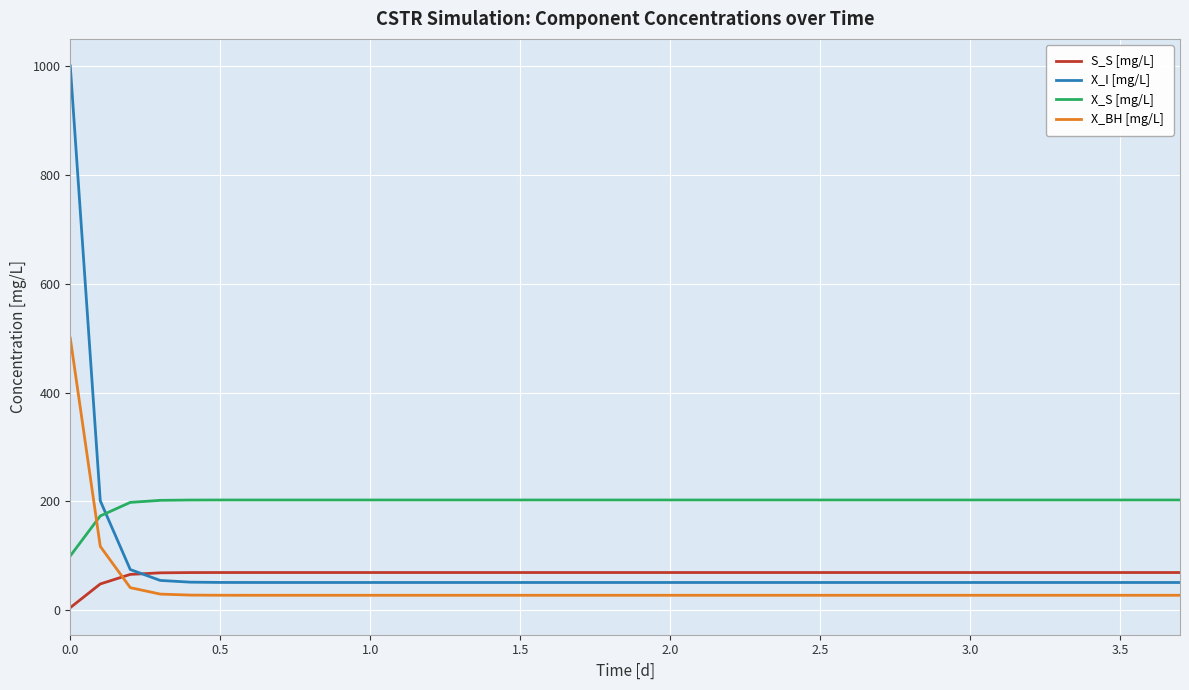

True or false: S_S [mg/L] and X_S [mg/L] intersect in this chart.

False